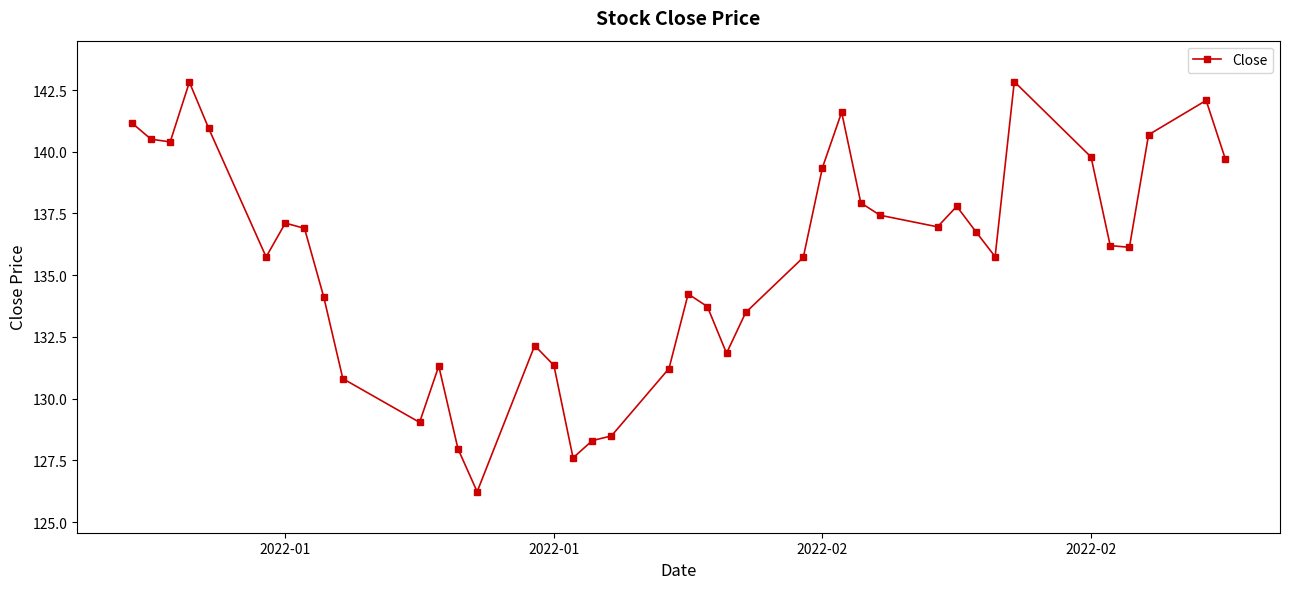

What is the greatest value displayed?

142.8